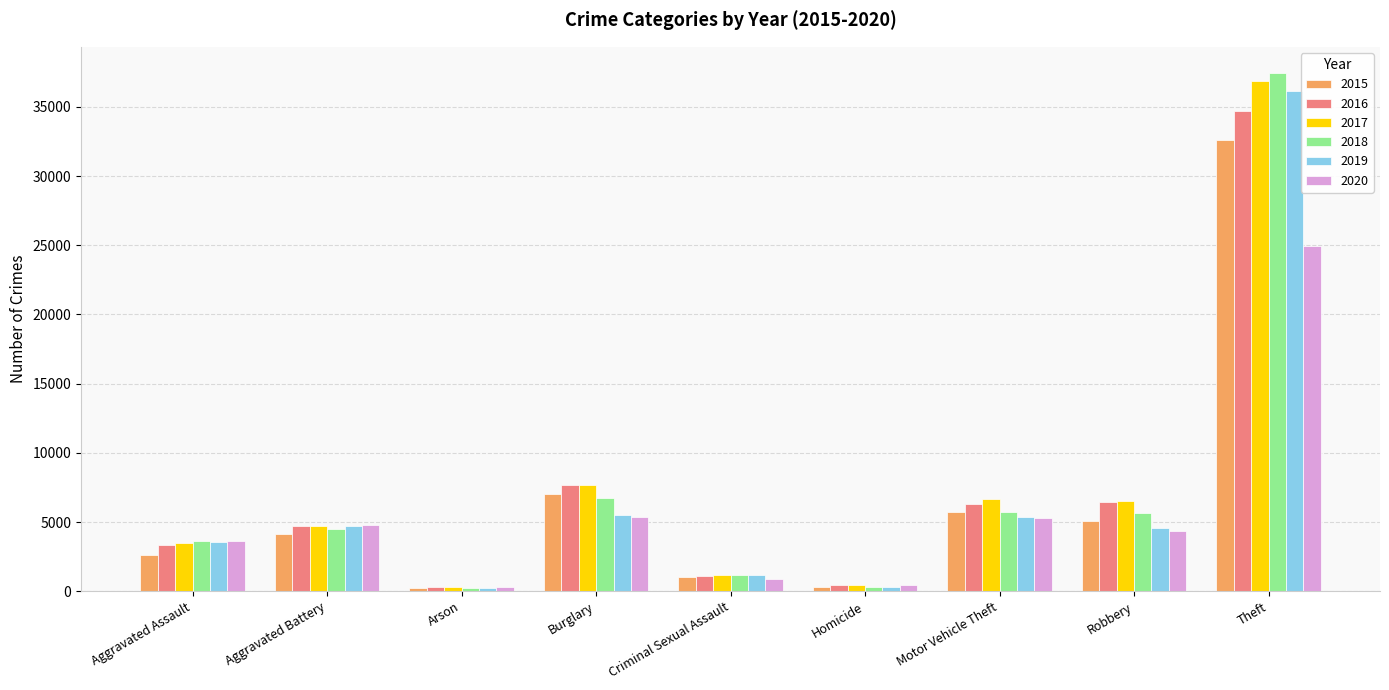

Which category has the highest value in the 2017 series?

Theft